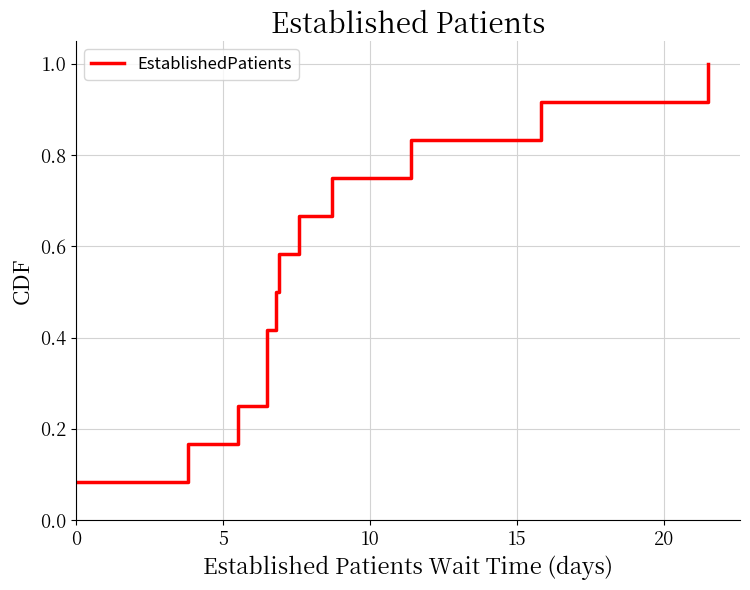

Reading left to right, what are all the values shown in this chart?

0.1	0.2	0.2	0.3	0.4	0.5	0.6	0.7	0.8	0.8	0.9	1.0